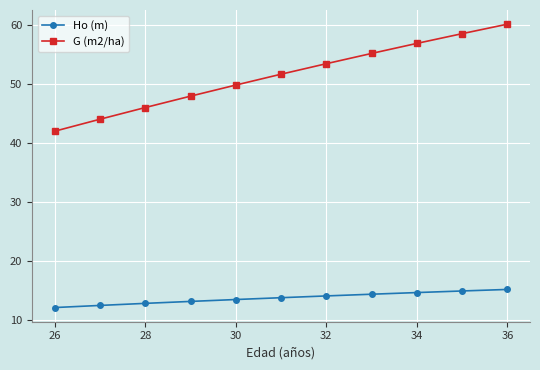

How many lines are shown in the chart?

2